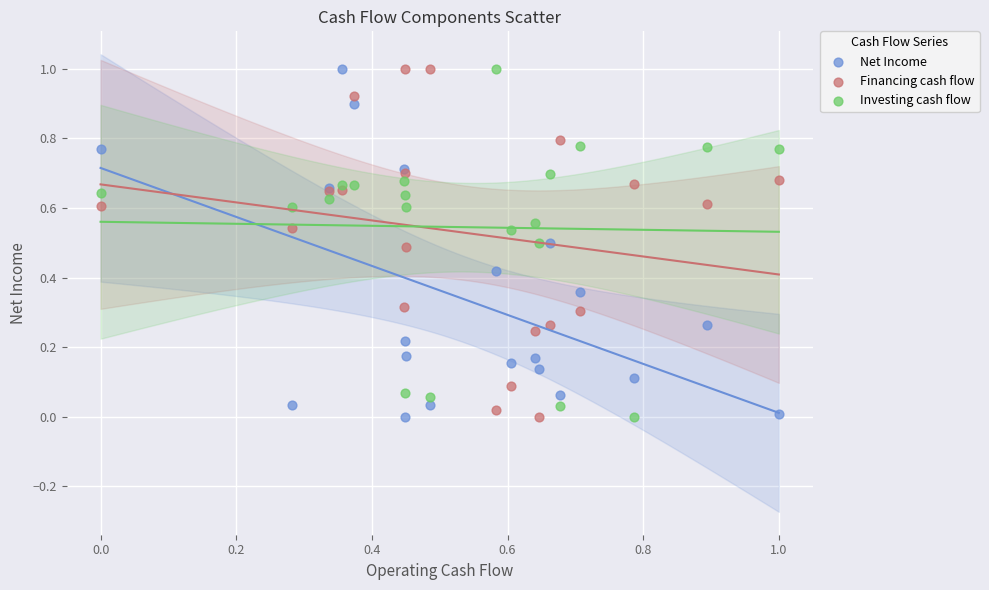

What is the X range (max minus min) for the scatter plot?

1.0